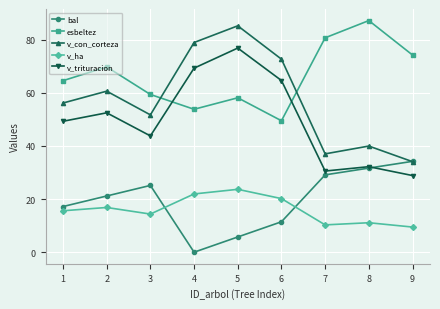

Rank the series by their maximum value, from highest to lowest.

esbeltez, v_con_corteza, v_trituracion, bal, v_ha